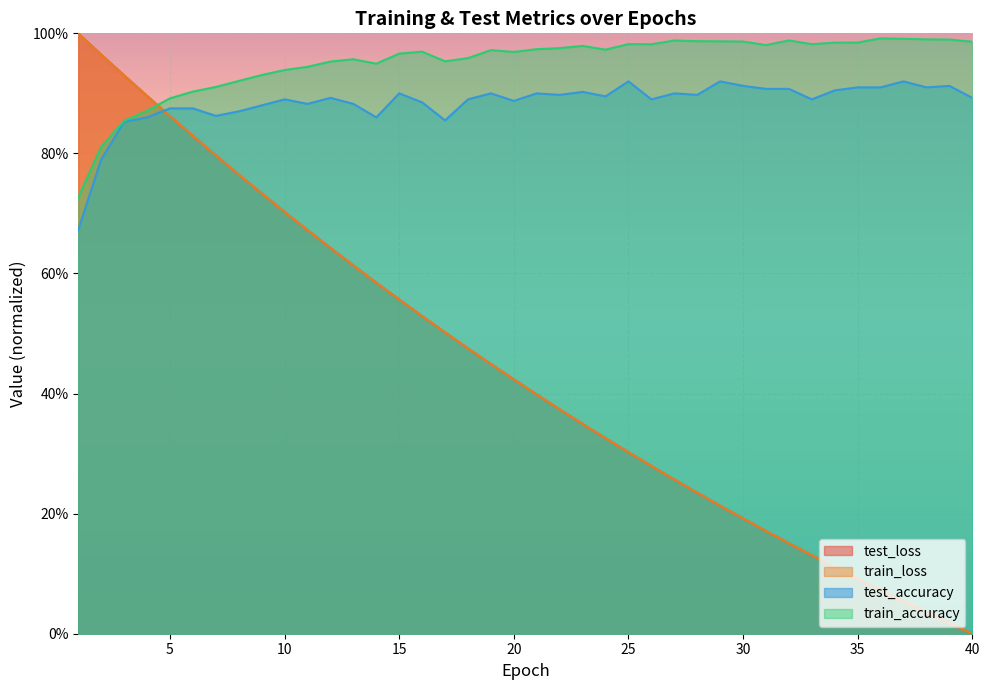

At how many categories does at least one series exceed 0?

40